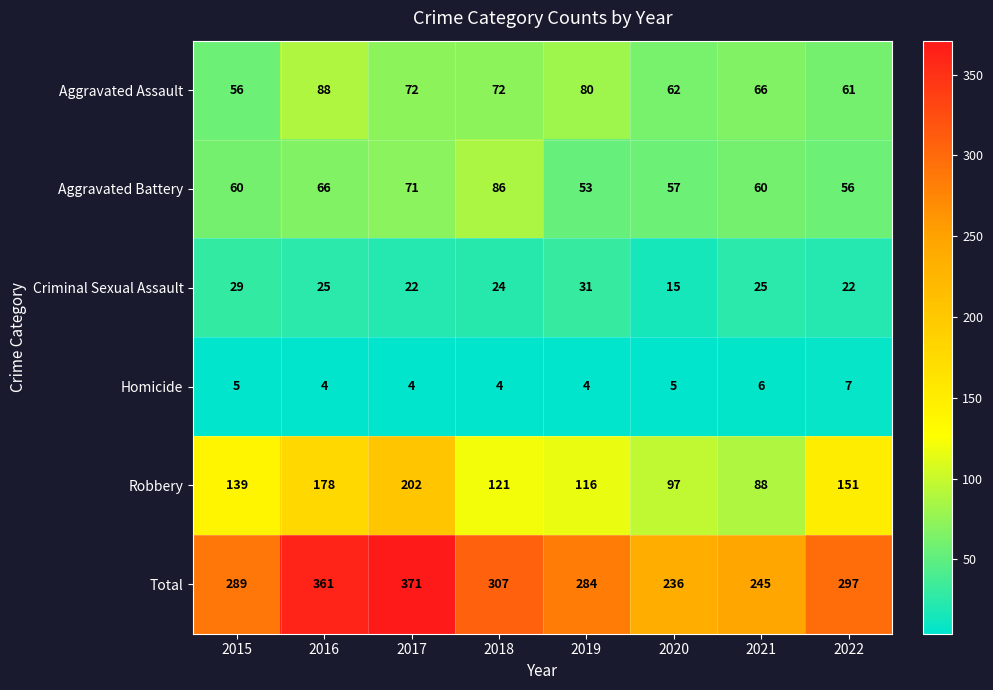

Rank the series by their maximum value, from lowest to highest.

Homicide, Criminal Sexual Assault, Aggravated Battery, Aggravated Assault, Robbery, Total